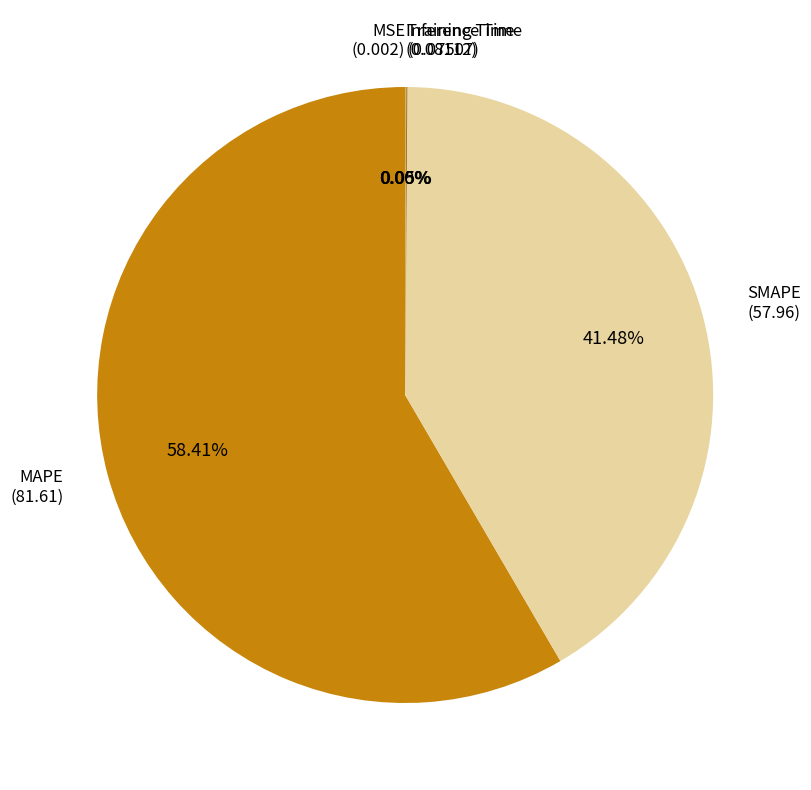

Does any single category account for the majority?

Yes